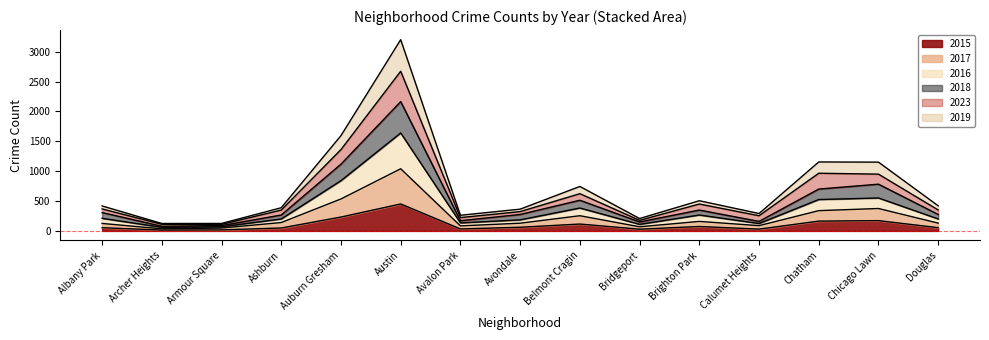

What is the total value across all series at Auburn Gresham?

1595